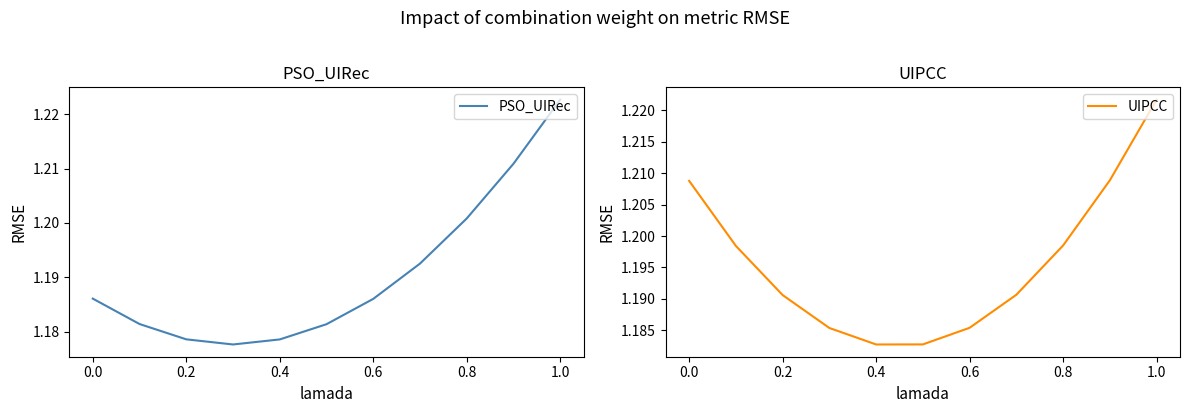

The value of UIPCC at 0.4 is 1.9. True or false?

False